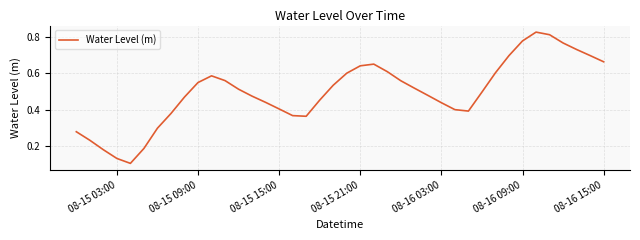

How many lines are shown in the chart?

1